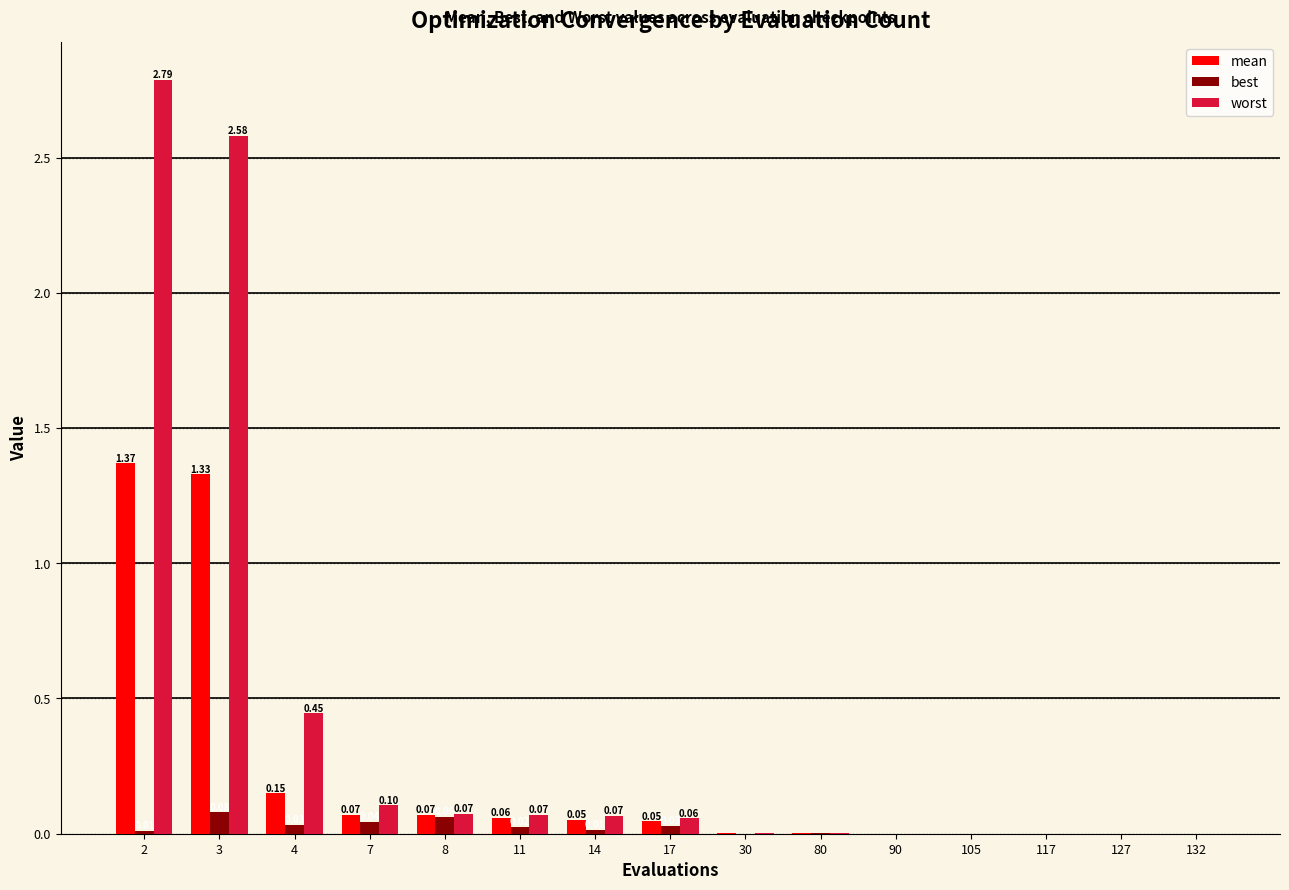

How many groups of bars are there?

15